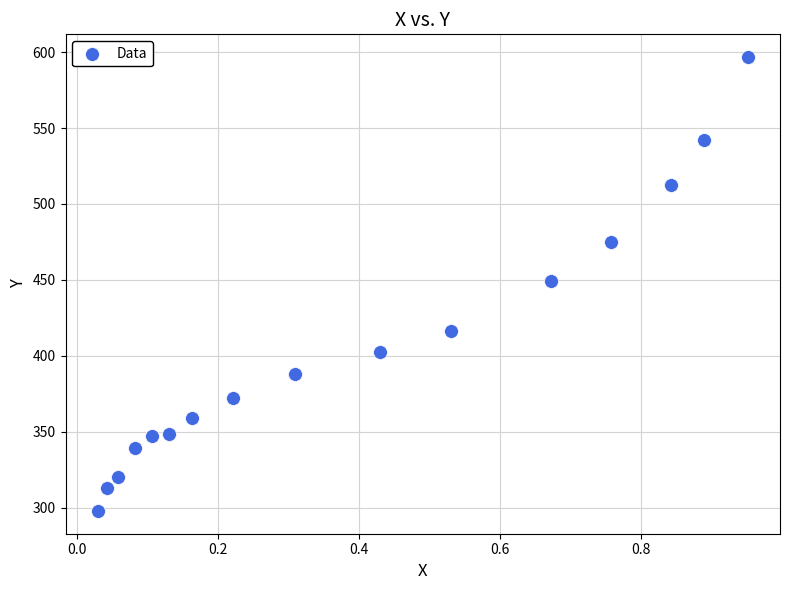

What is the range of X values (max minus min)?

0.9